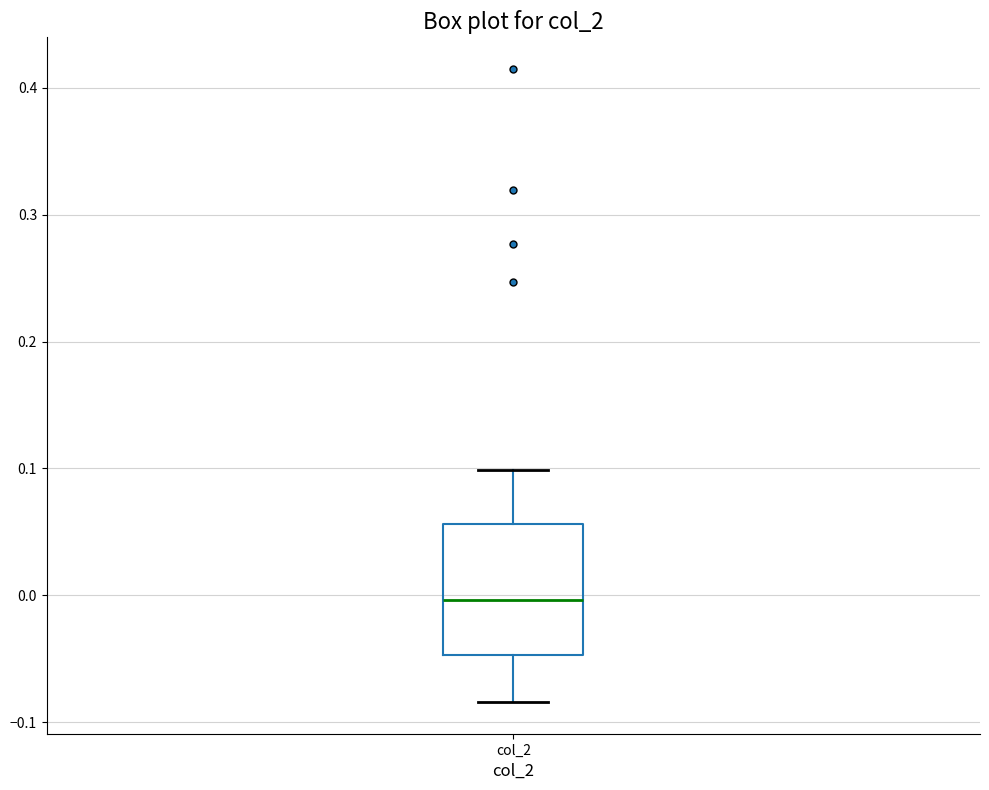

Read this box plot against the y-axis: the position of the median line, the range covered by the box, and the ends of both whiskers. The values are not printed on the chart, so give them approximately, as read against the axis.

median 0.00, box -0.05 to 0.06, whiskers -0.08 to 0.10